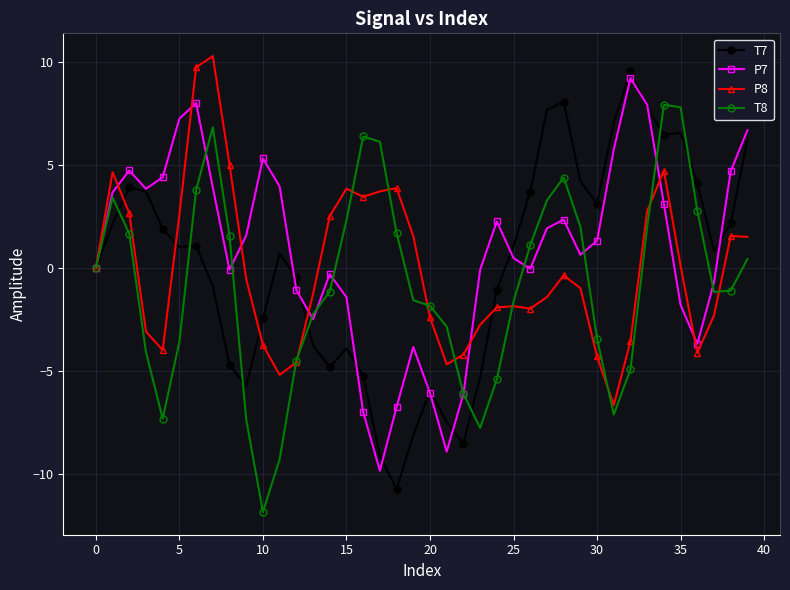

True or false: P8 has more than 2 points higher than both neighbors.

True